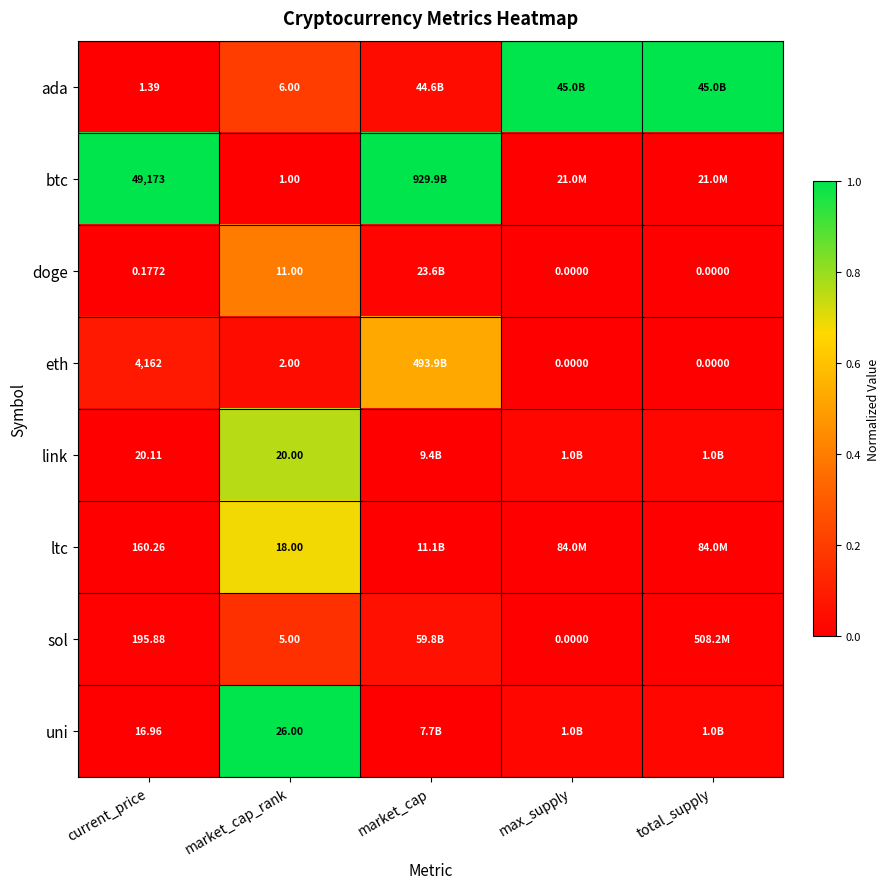

What is the difference between the highest and lowest values at market_cap_rank?

25.0